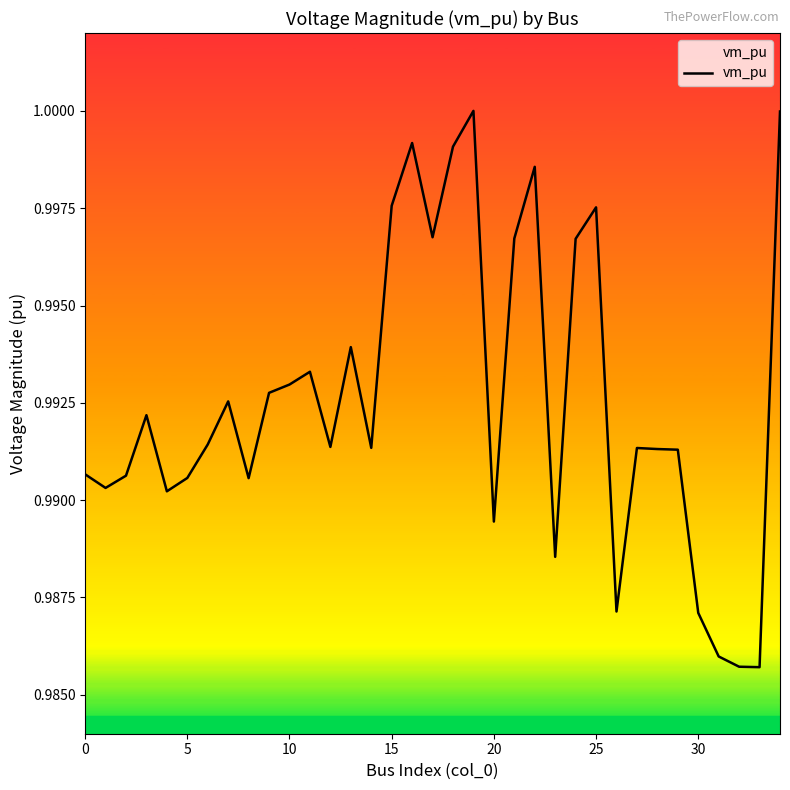

Which category has the highest value across all series?

19